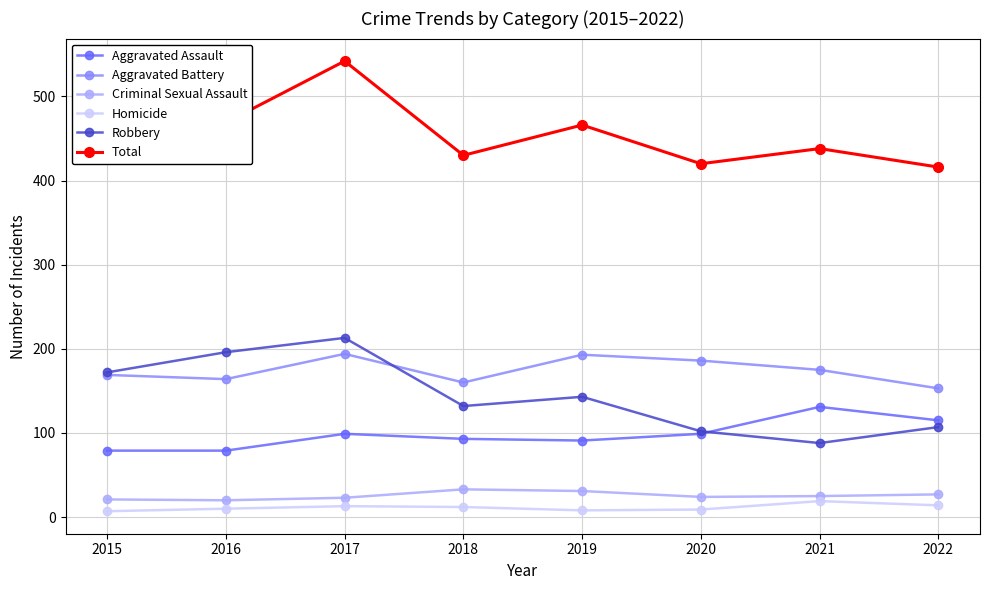

Where is the first local maximum for Aggravated Assault?

2017